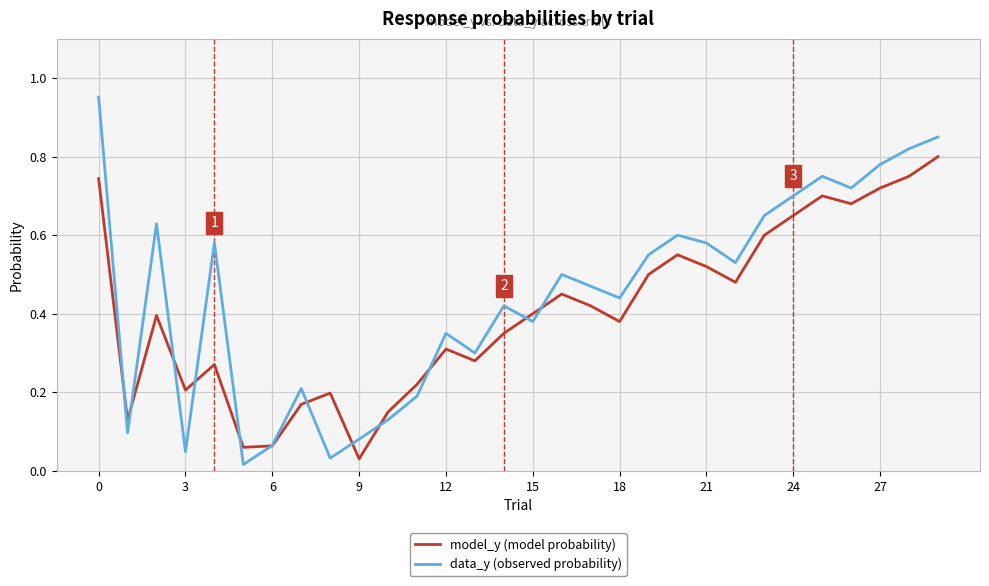

Which series has the widest spread of values?

data_y (observed probability)